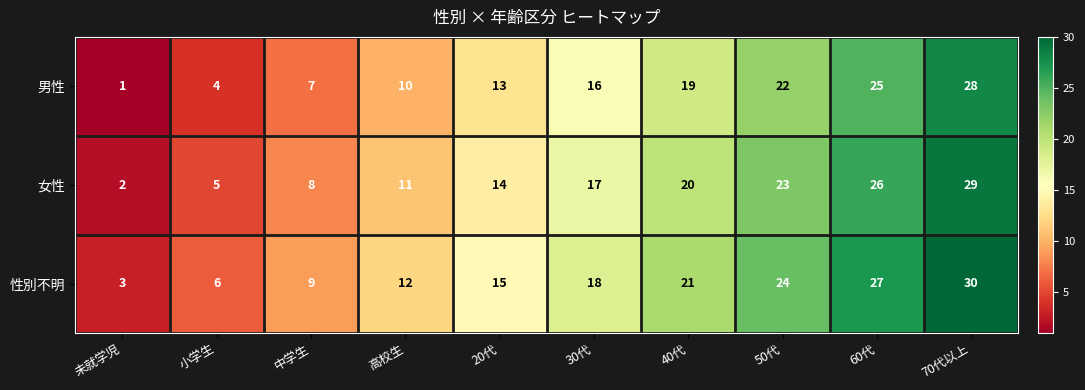

Which label corresponds to the smallest value in the chart?

未就学児